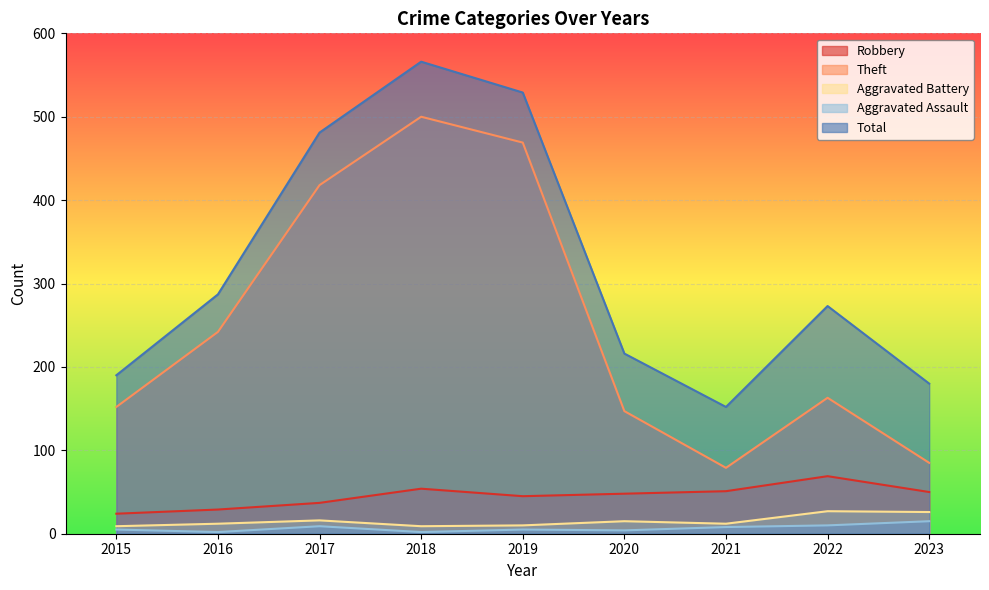

Does the chart display data point markers on the line(s)?

No